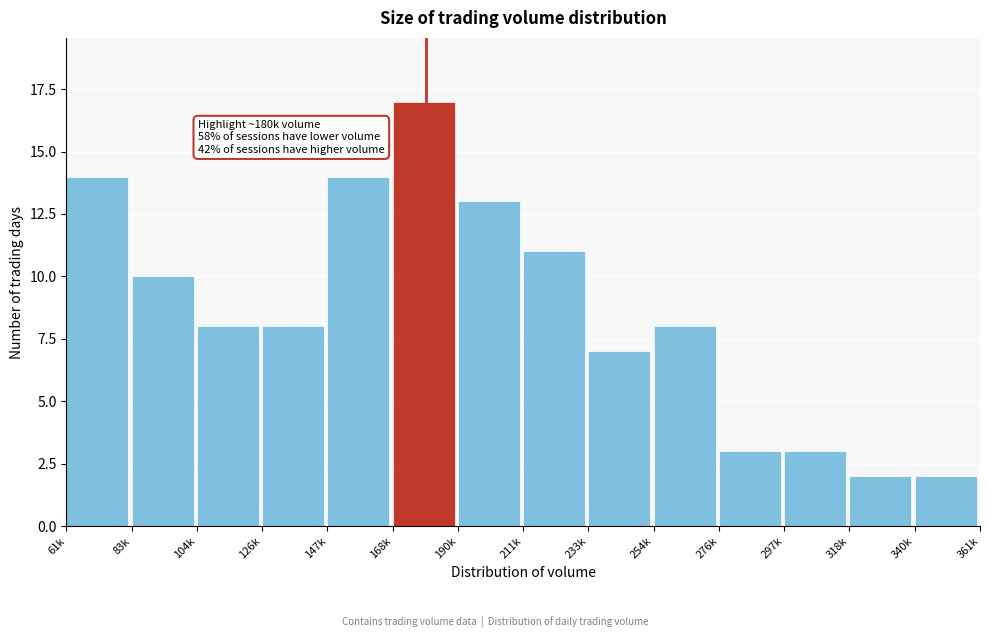

Reading right to left, what are all the values shown in this chart?

2	2	3	3	8	7	11	13	17	14	8	8	10	14